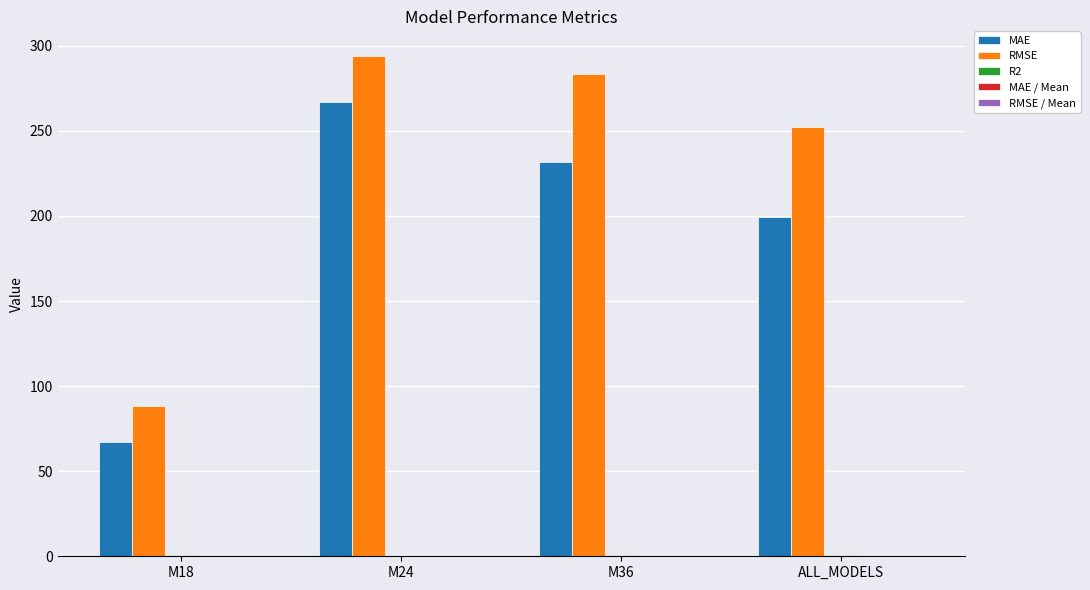

Is it true that MAE equals 232.0 at M36?

True